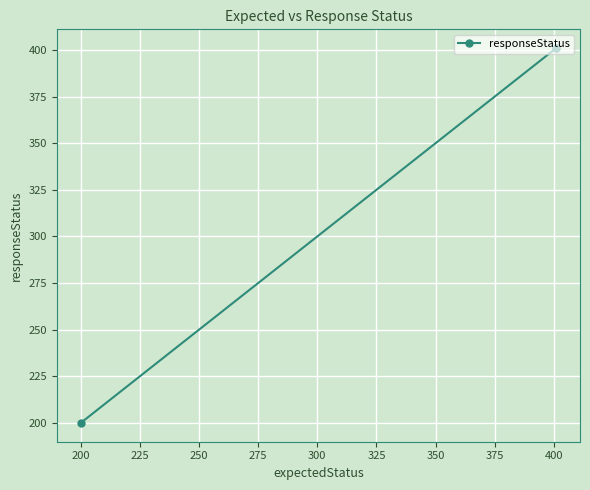

Which has a higher value, 175 or 200?

200